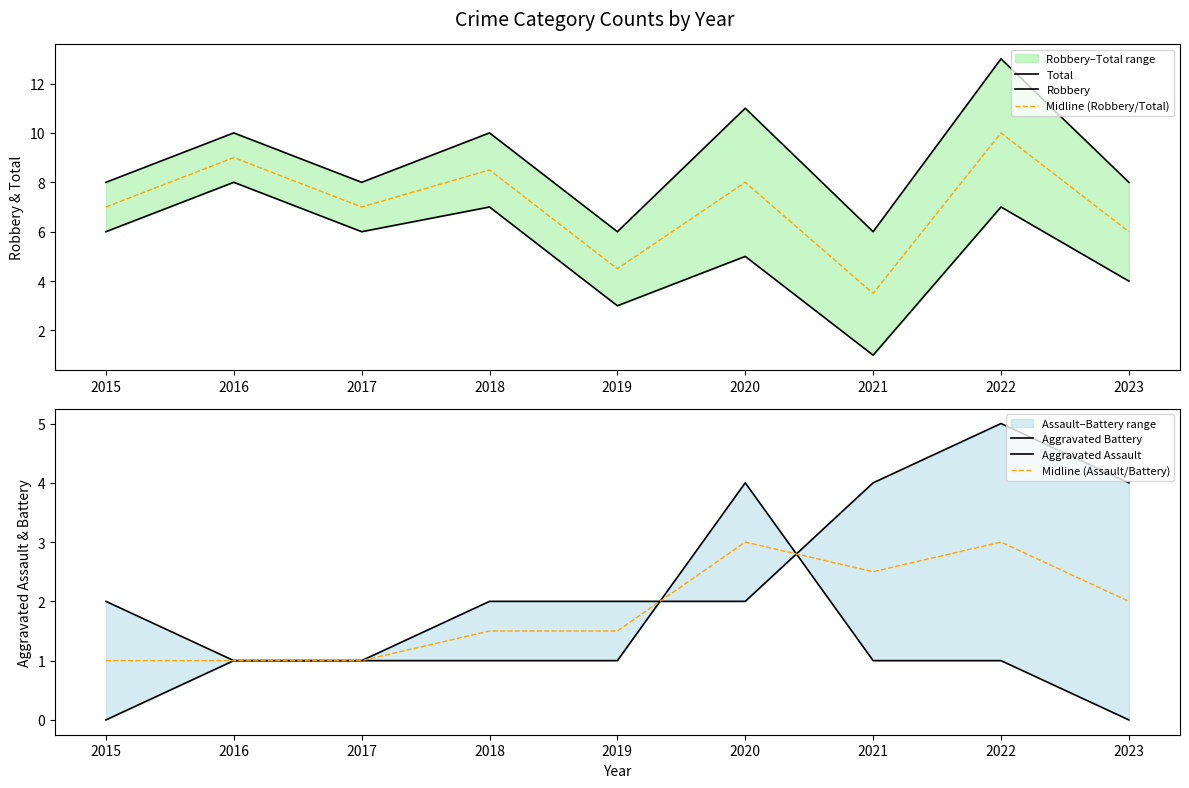

What are all the series names shown in the legend?

Total, Robbery, Midline (Robbery/Total), Aggravated Battery, Aggravated Assault, Midline (Assault/Battery)